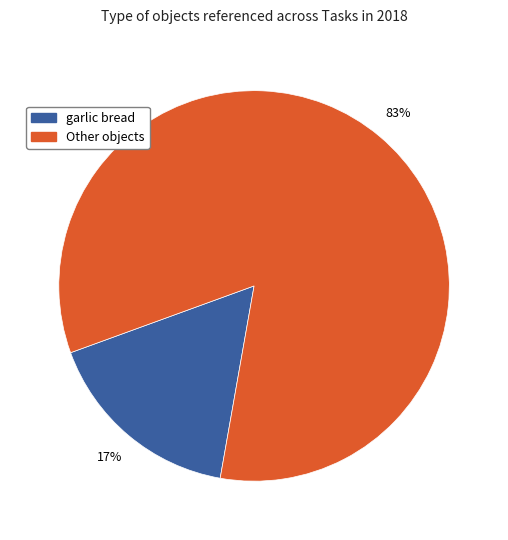

To the nearest percent, what percentage of the pie is garlic bread?

17%